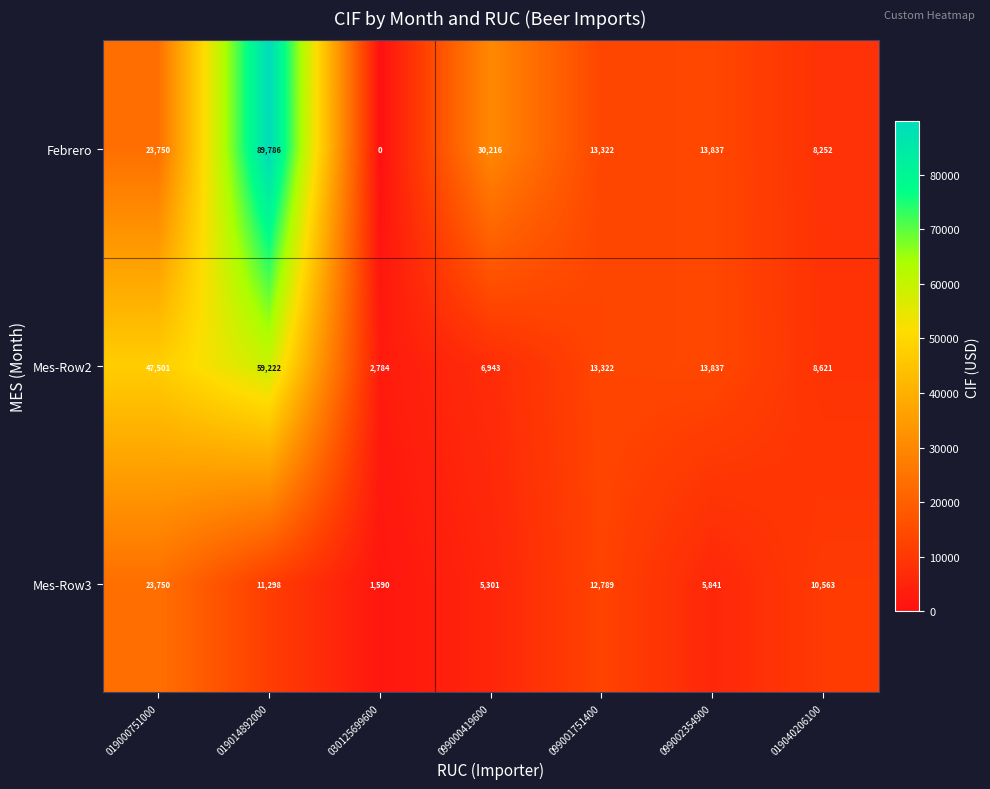

Reading left to right, extract all data points from this chart.

Febrero: 019000751000=23750	019014892000=89786	030125699600=0	099000419600=30216	099001751400=13322	099002354900=13837	019040206100=8252
Mes-Row2: 019000751000=47501	019014892000=59222	030125699600=2784	099000419600=6943	099001751400=13322	099002354900=13837	019040206100=8621
Mes-Row3: 019000751000=23750	019014892000=11298	030125699600=1590	099000419600=5301	099001751400=12789	099002354900=5841	019040206100=10563